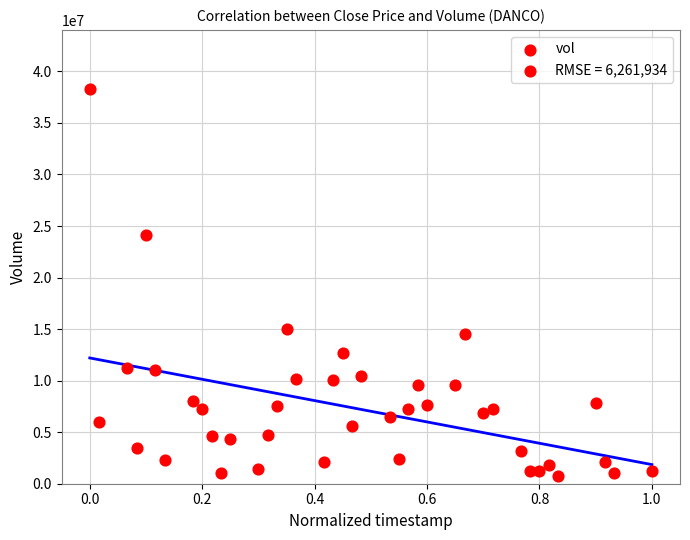

How many points are shown in the scatter plot?

40